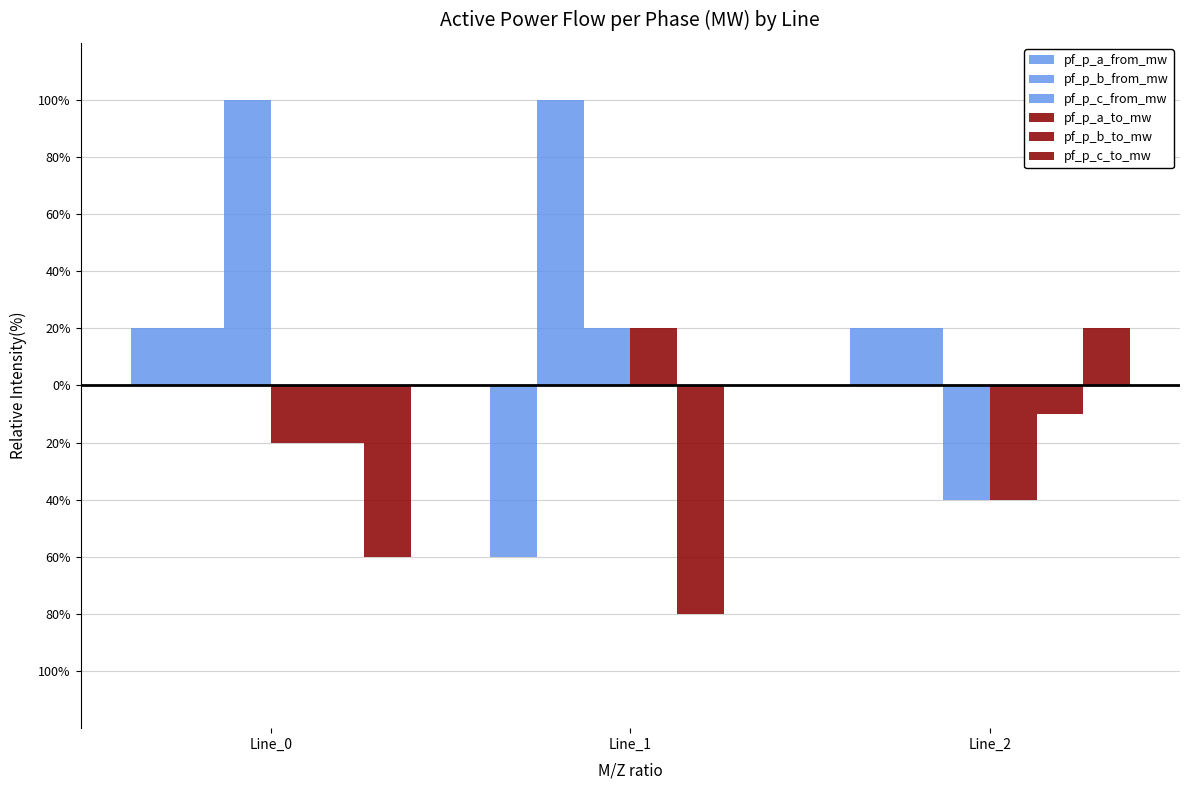

How many groups of bars are there?

3